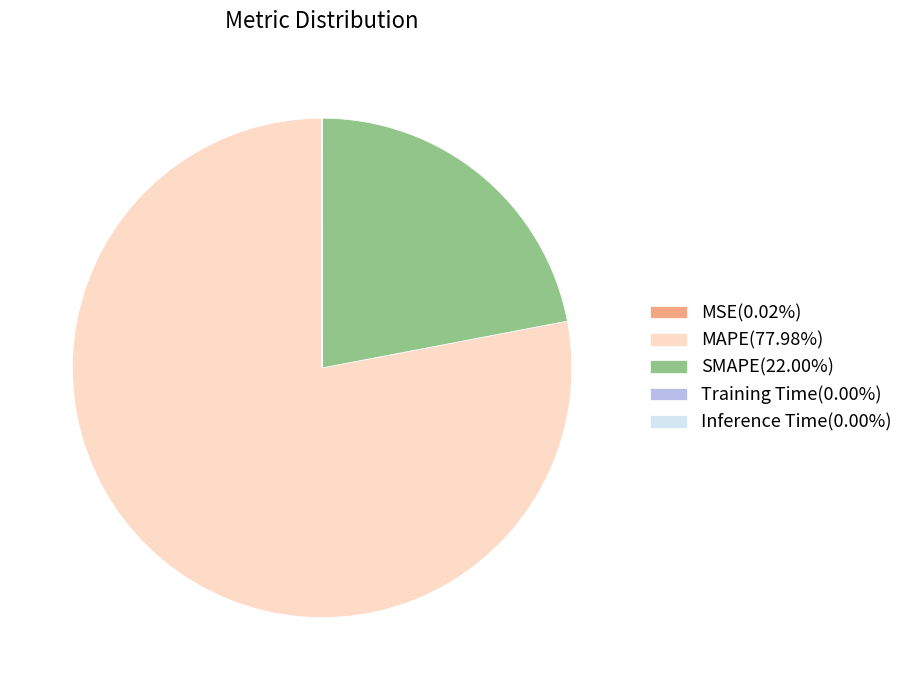

Is there a majority slice in this chart?

Yes